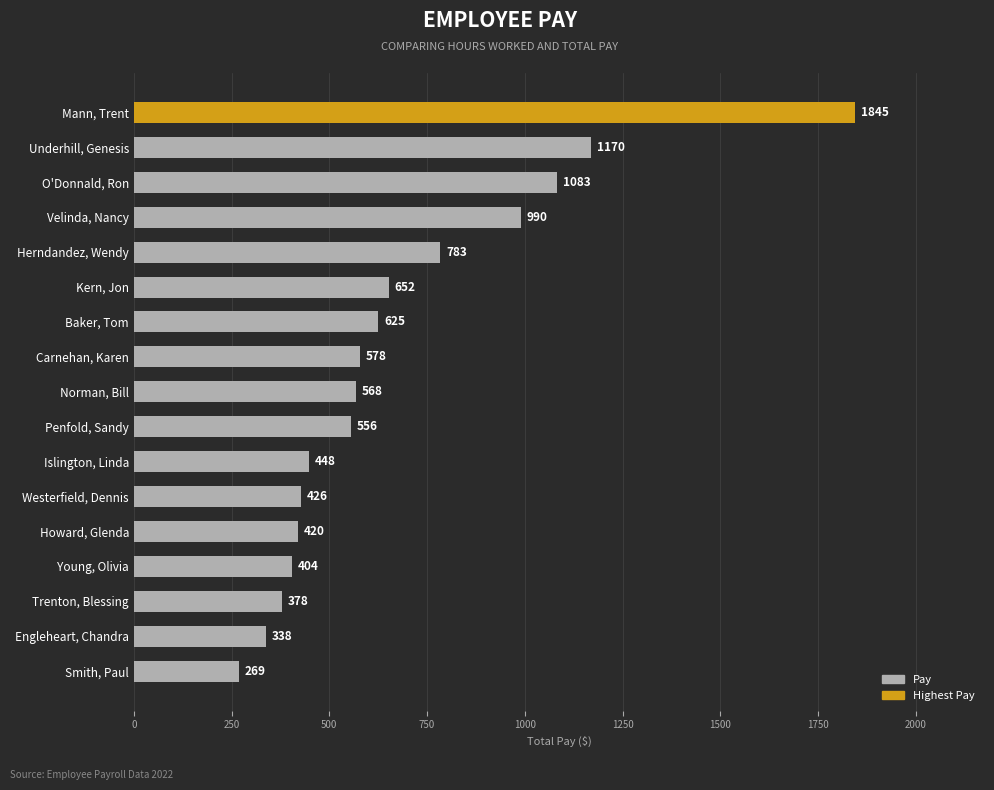

What is the ratio of the value at Baker, Tom to the value at Smith, Paul?

2.3